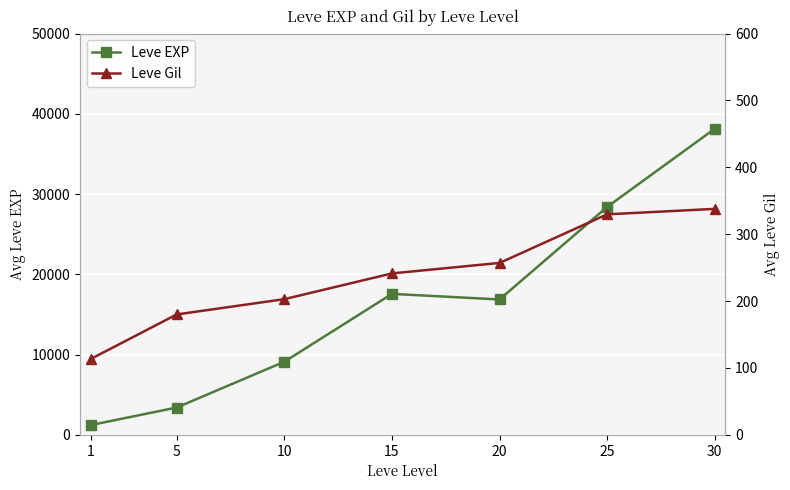

How many lines are shown in the chart?

2